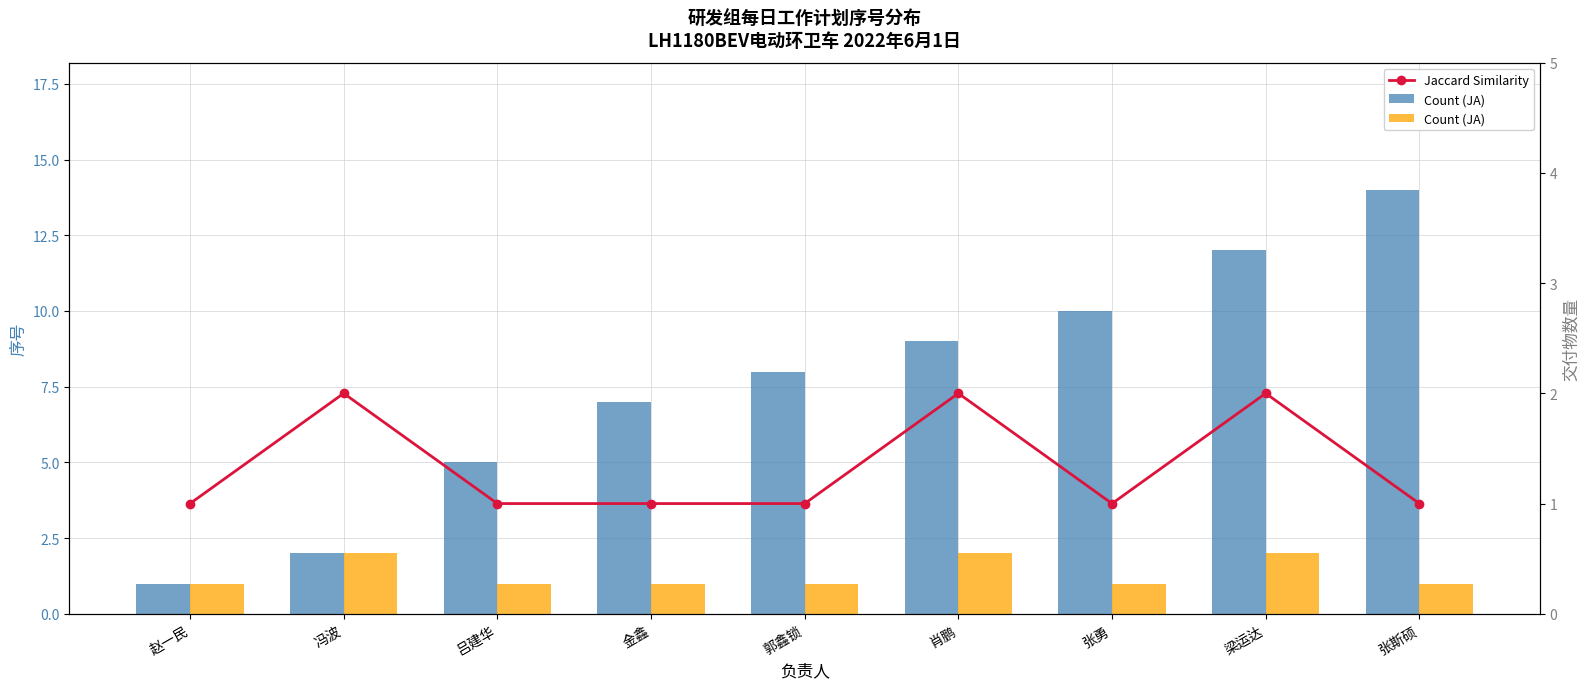

What is the label of the 8th bar from the left?

梁运达